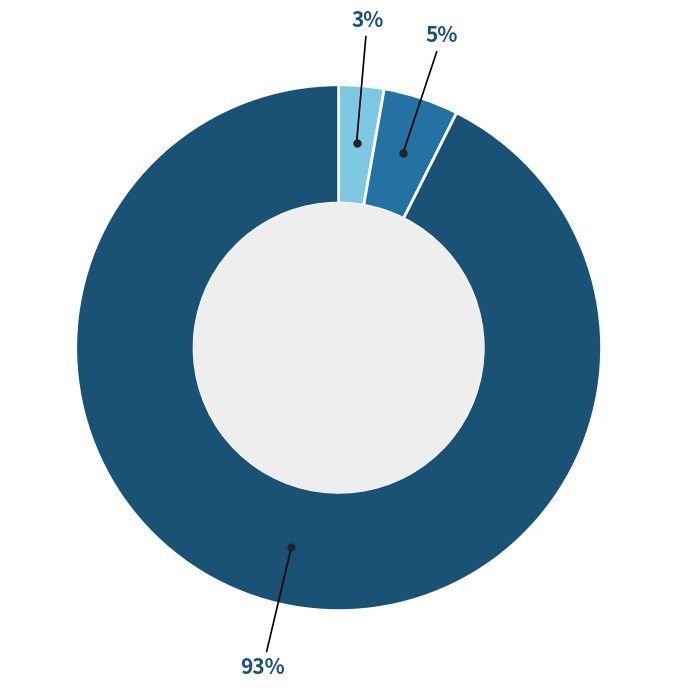

To the nearest percent, what is the average slice percentage?

33%